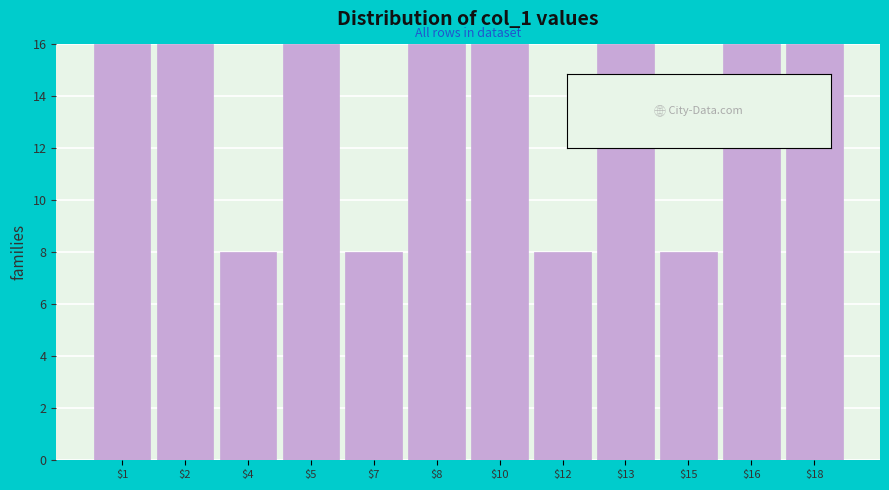

Reading left to right, list all the values displayed in this chart.

16	16	8	16	8	16	16	8	16	8	16	16